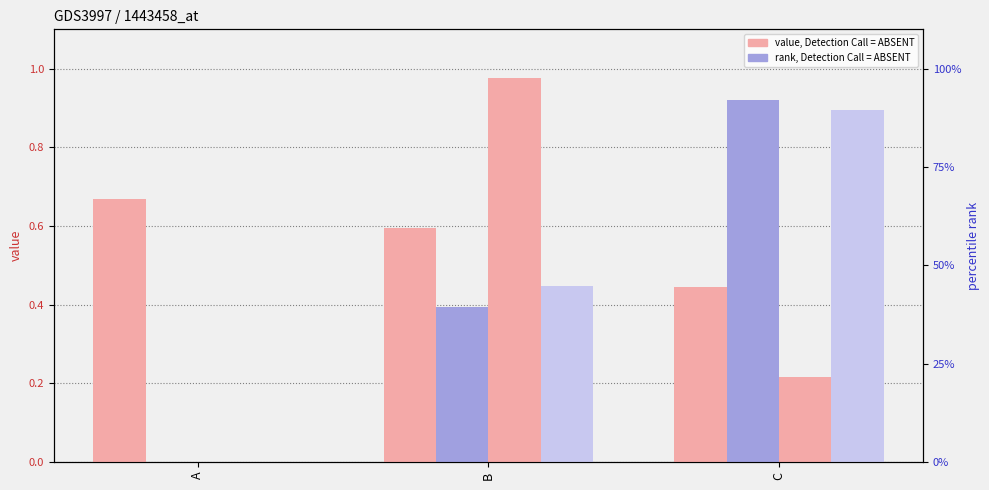

What is the sum of all col_1 values?

1.7